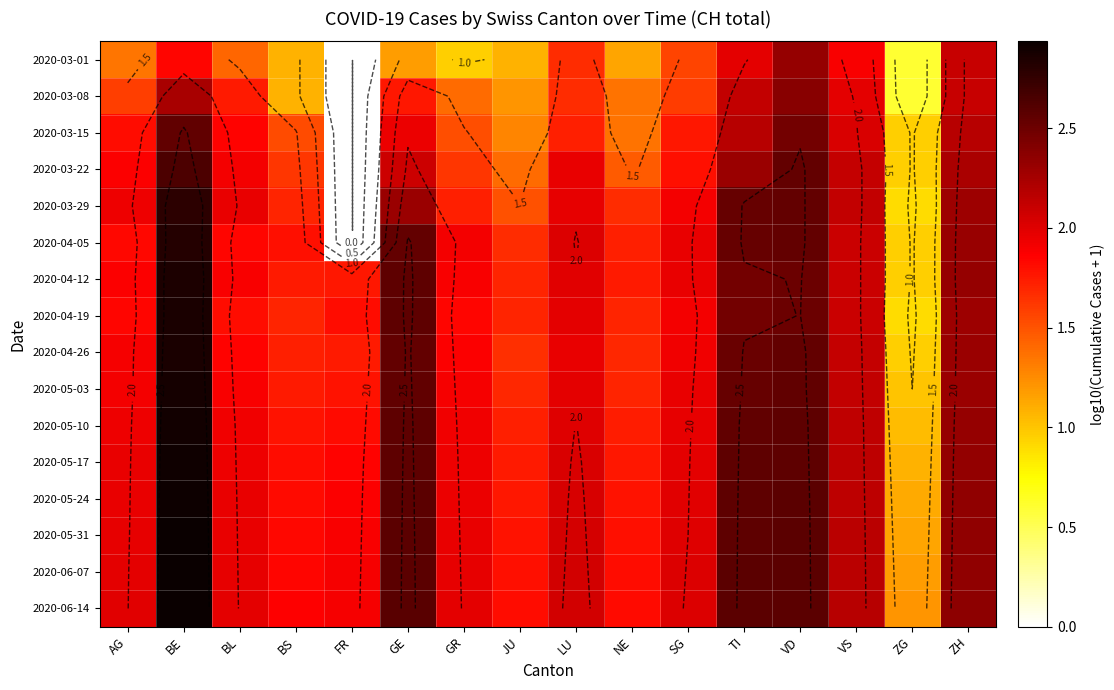

Which series has the largest total across all categories?

2020-06-14